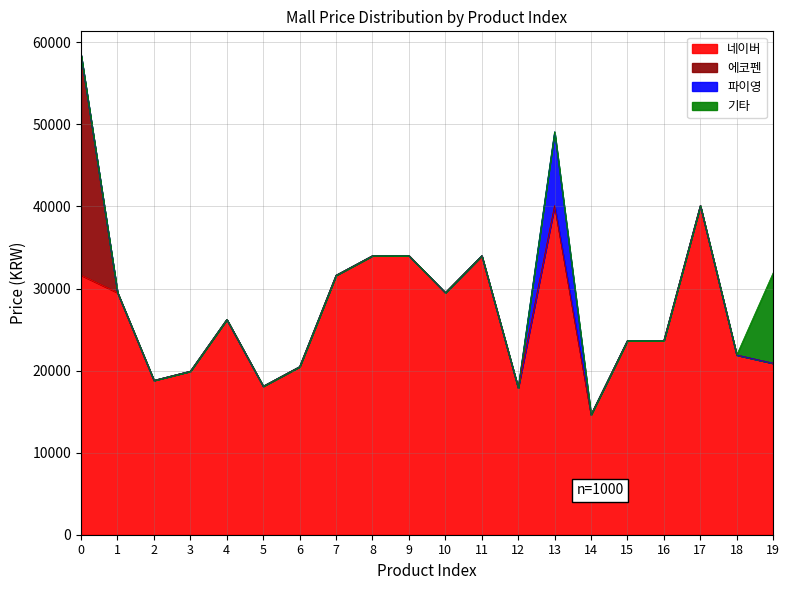

True or false: 네이버 has a value of 4158 at 2.

False